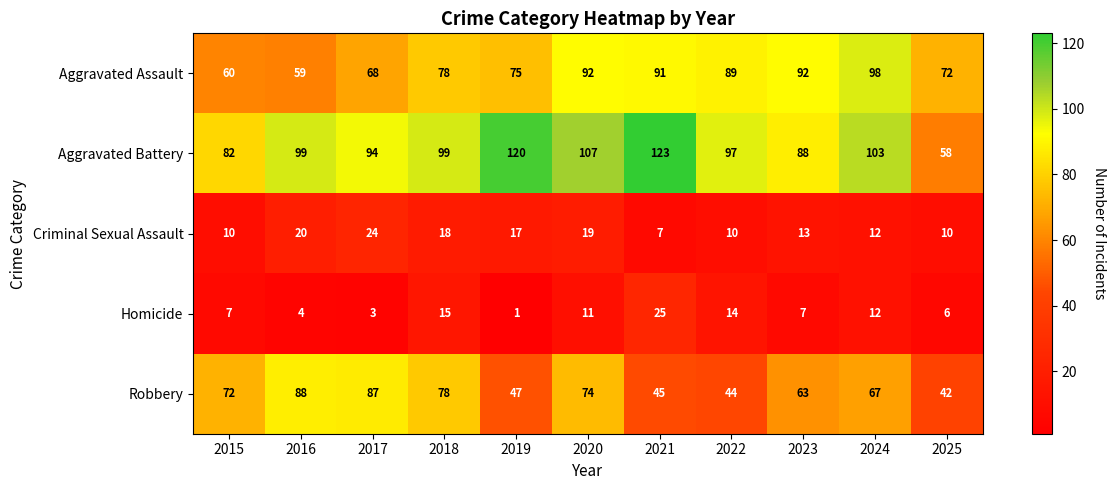

What is the difference between the maximum and minimum values in the Robbery series?

46